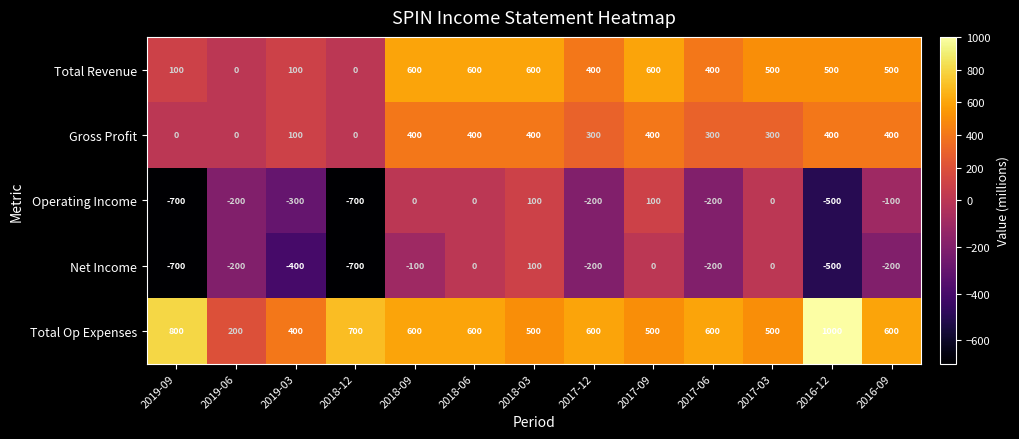

At which category is the sum across all series the highest?

2018-03